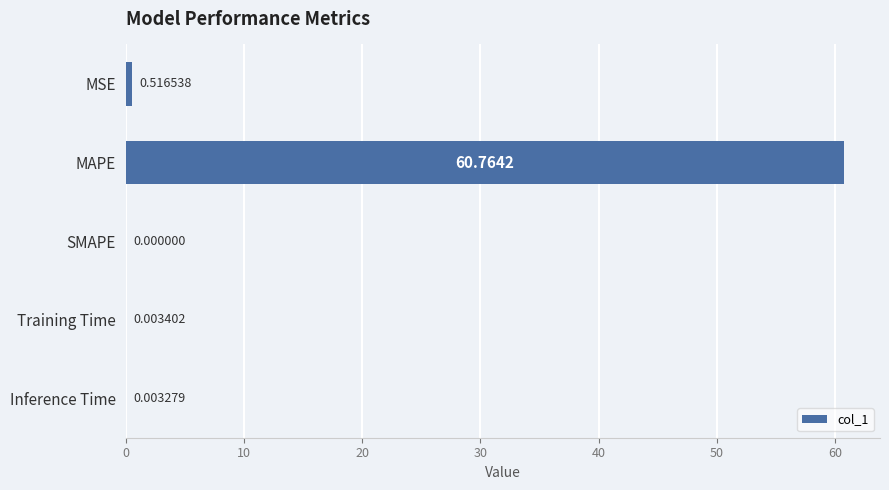

Which has a higher value, Inference Time or MAPE?

MAPE